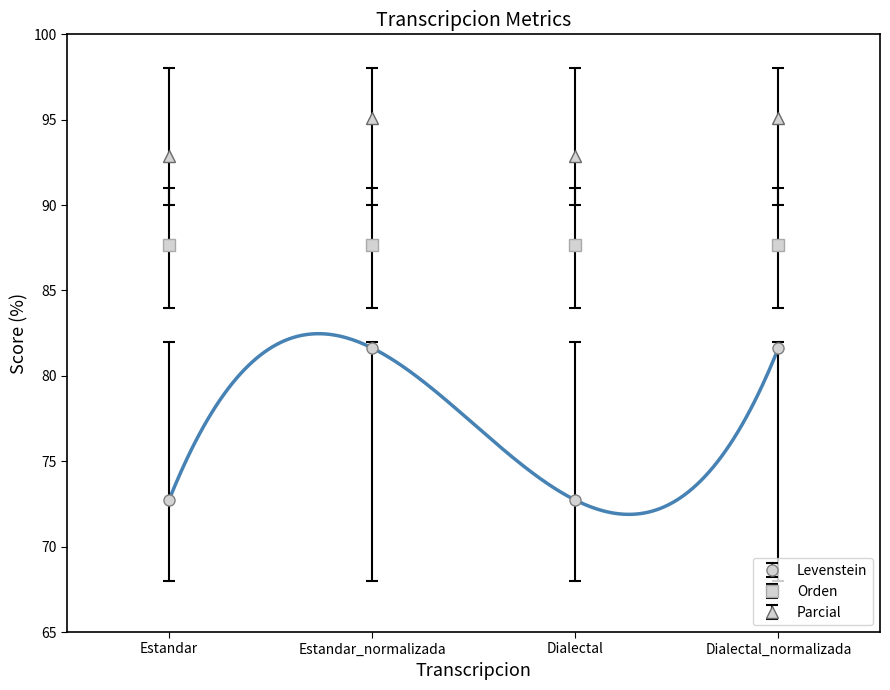

Between Estandar_normalizada and Dialectal_normalizada, which is larger?

Estandar_normalizada